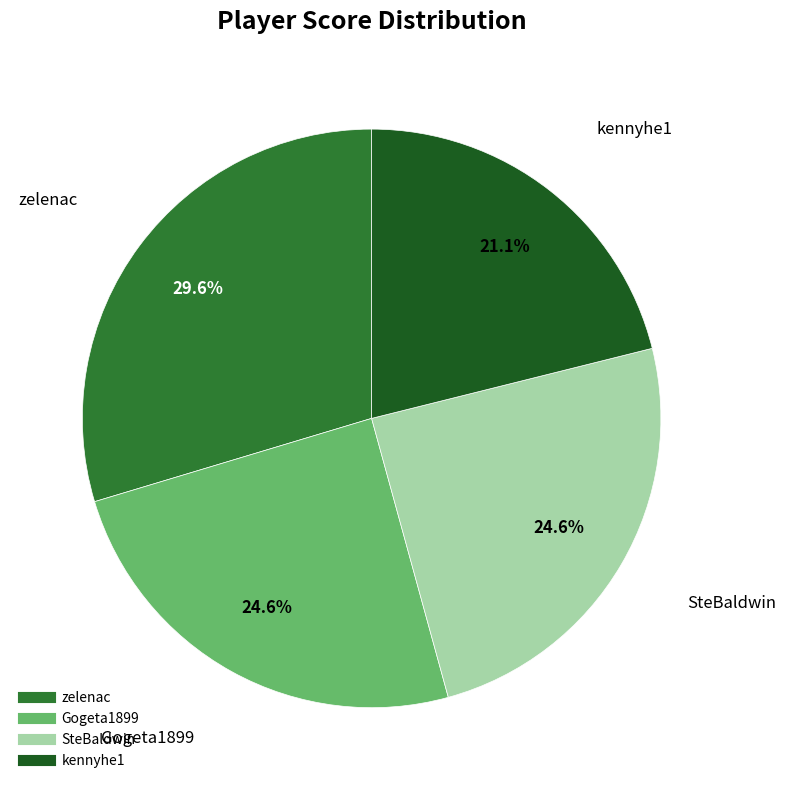

Approximately how many times larger is the value at zelenac compared to Gogeta1899?

1.2